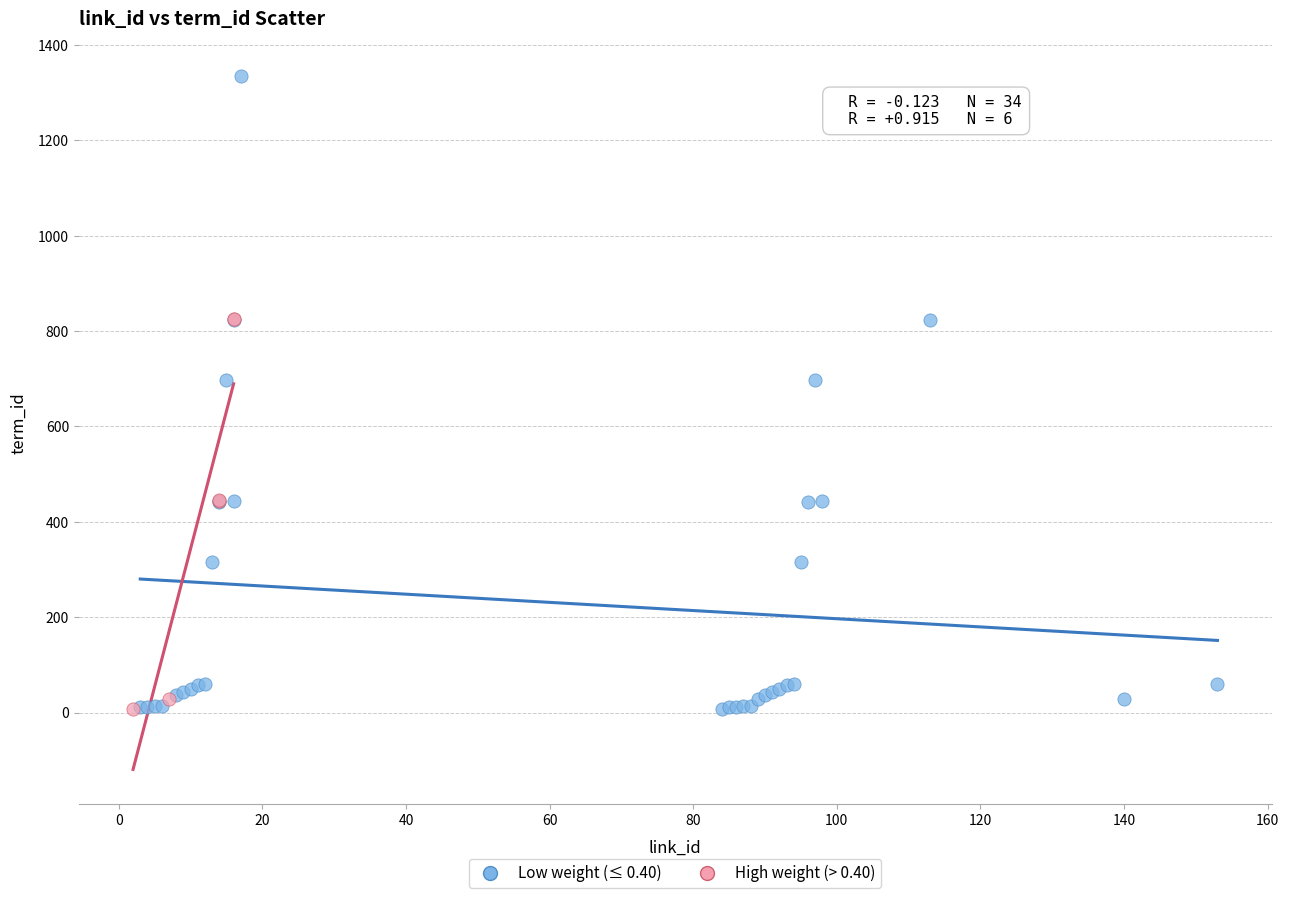

Which series contains the highest Y value?

Low weight (≤ 0.40)